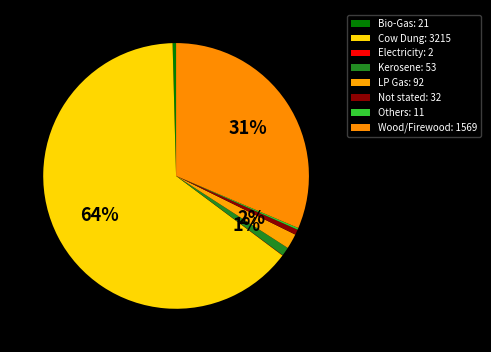

How many slices are in this pie chart?

8